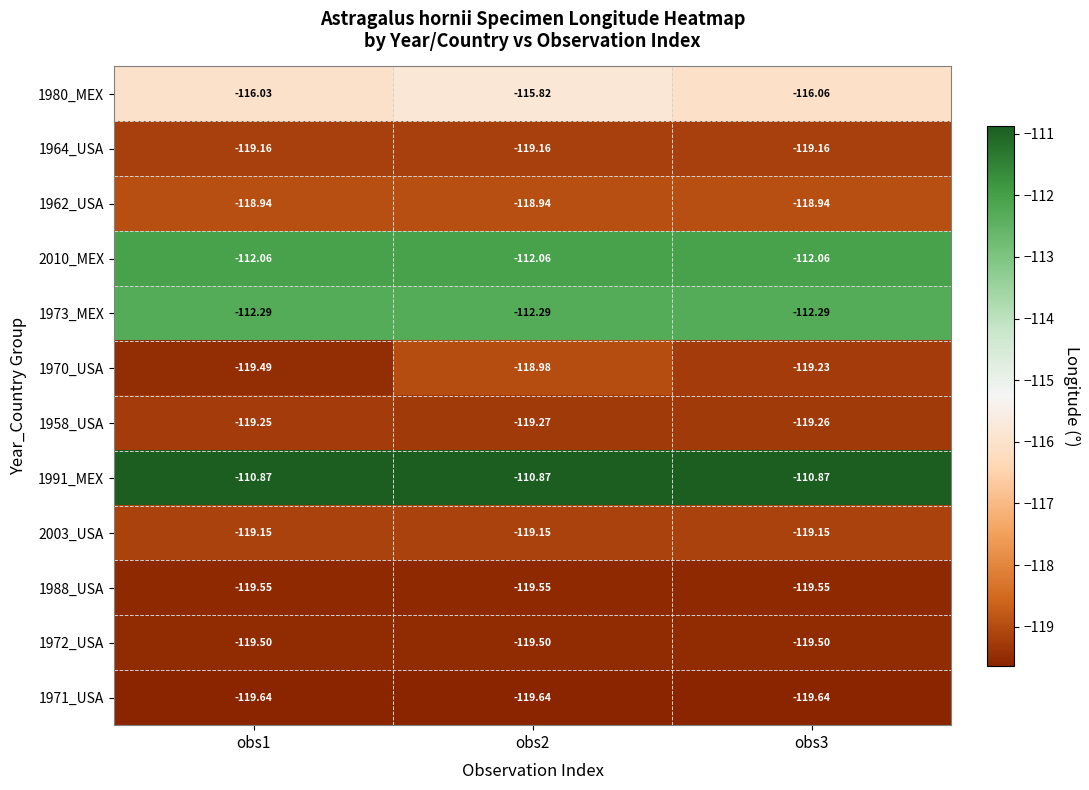

What is the minimum value shown in the chart?

-119.6